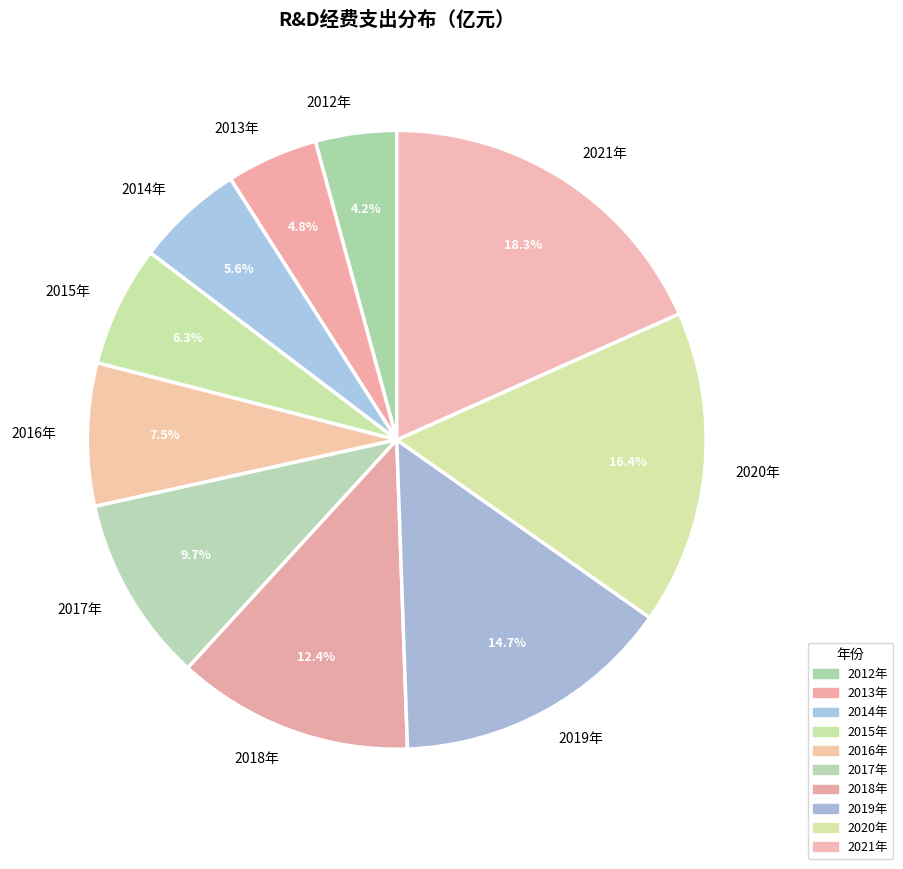

Combined, do 2020年 and 2015年 account for over 50%?

No